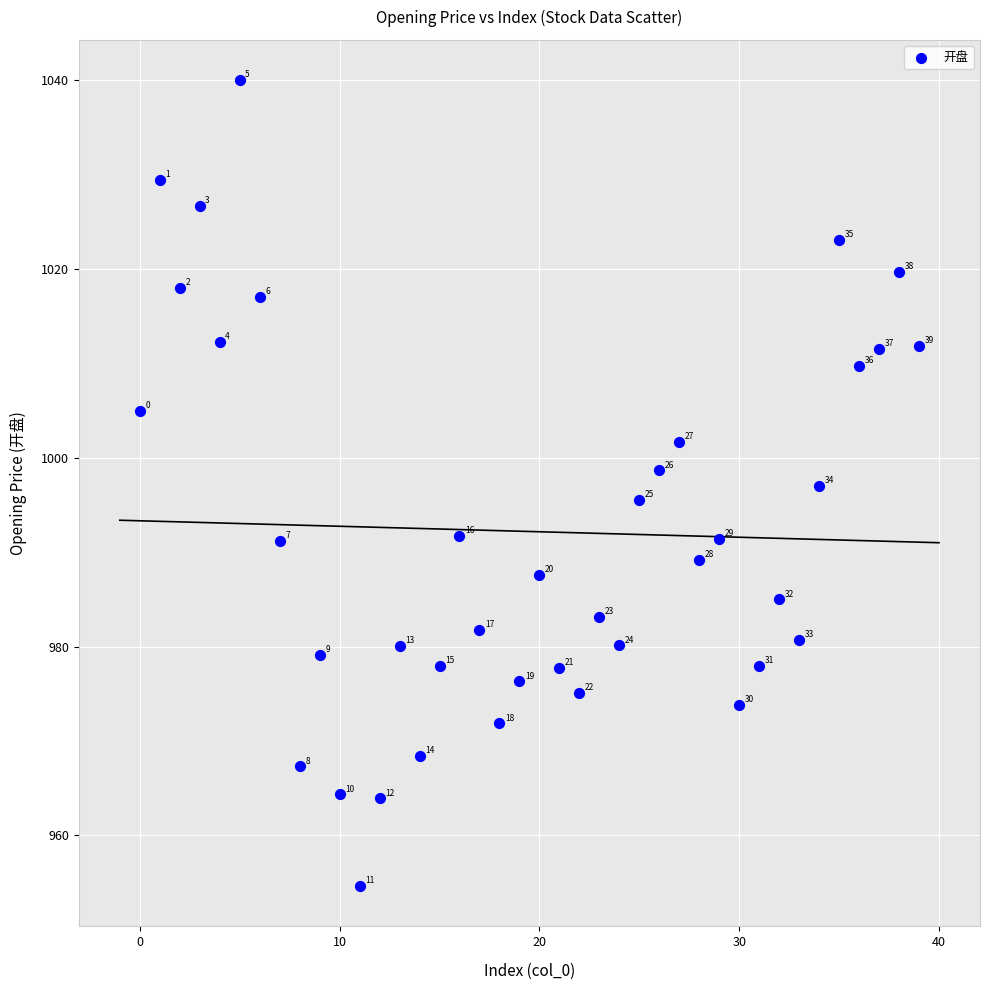

What is the range of Y values (max minus min)?

85.4